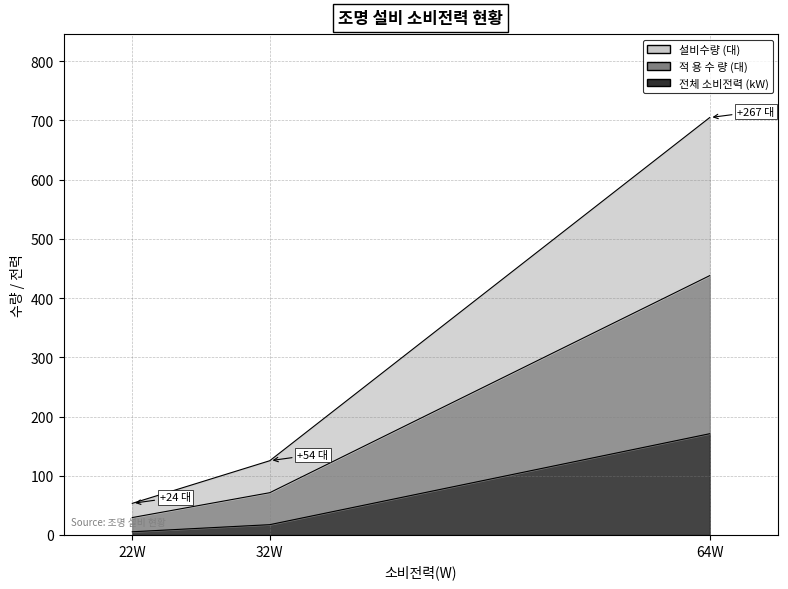

What is the sum of the 전체 소비전력 (kW) values at 64W and 22W?

176.2